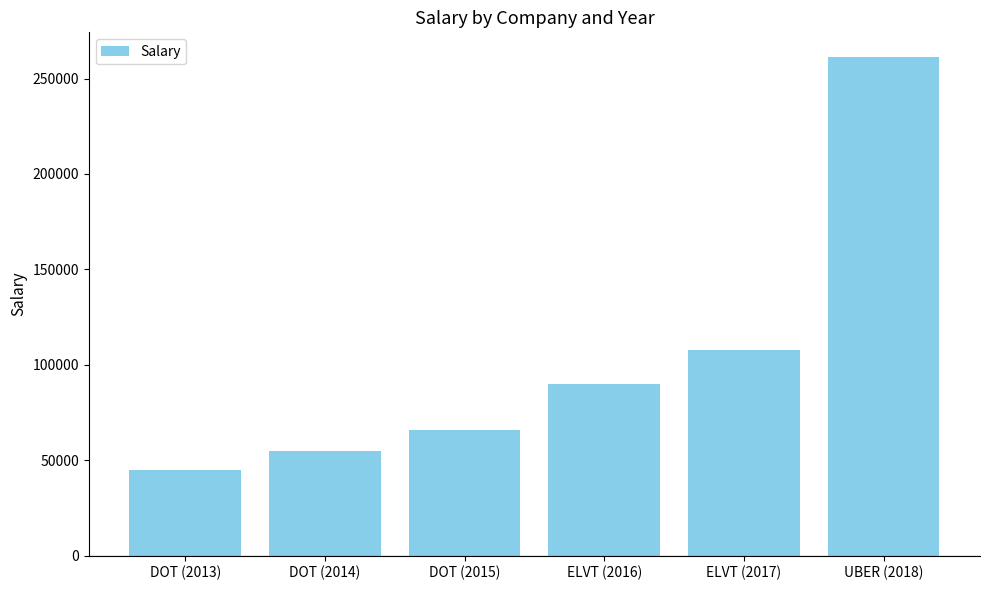

What is the sum of all values?

624762